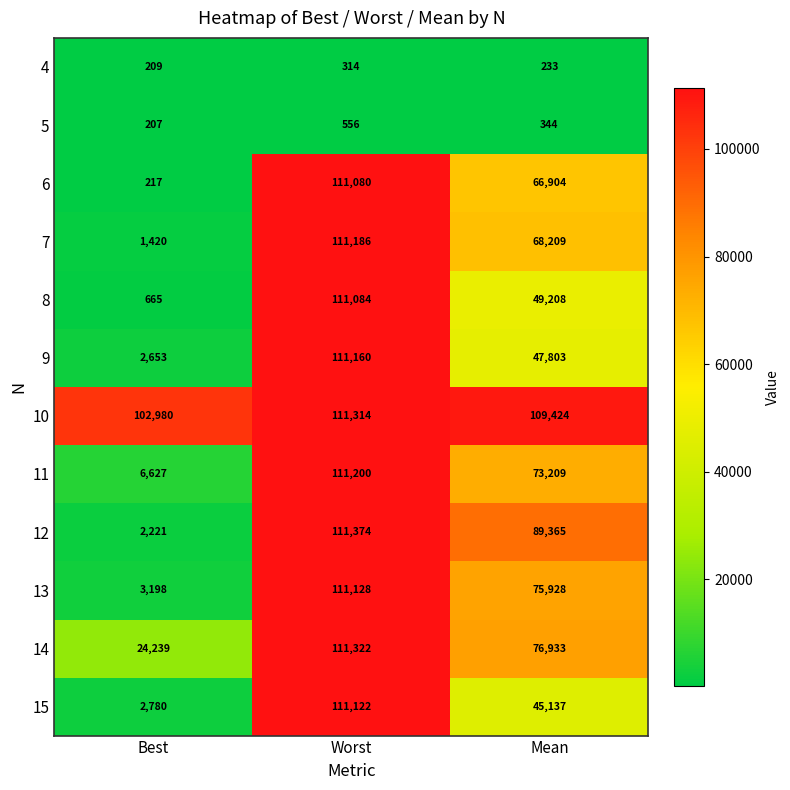

List the series in order of their peak value, lowest first.

4, 5, 6, 8, 15, 13, 9, 7, 11, 10, 14, 12